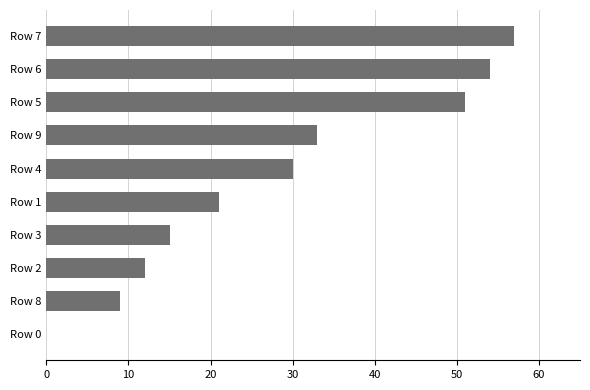

The value at Row 0 is -28. True or false?

False